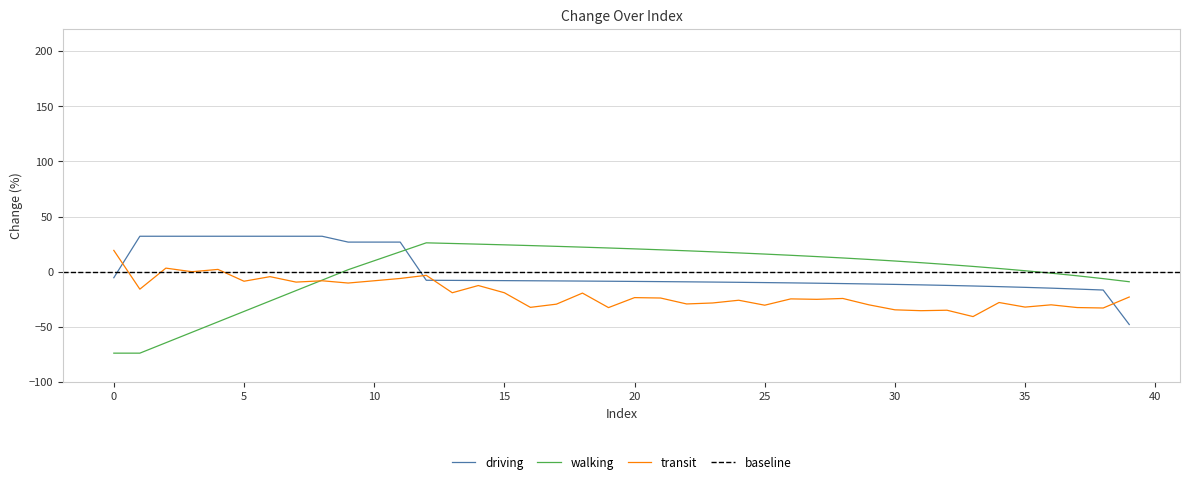

How many lines are shown in the chart?

3